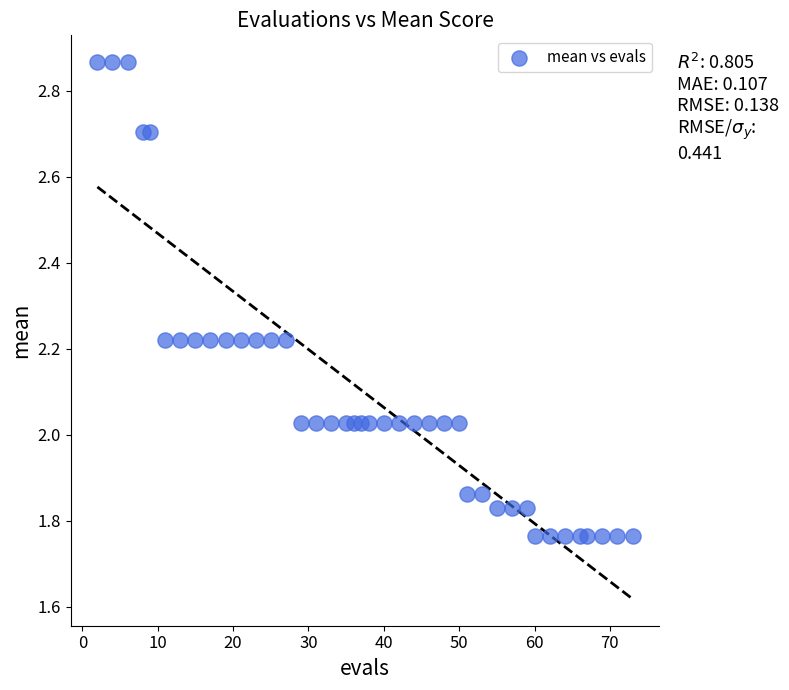

What is the range of Y values (max minus min)?

1.1